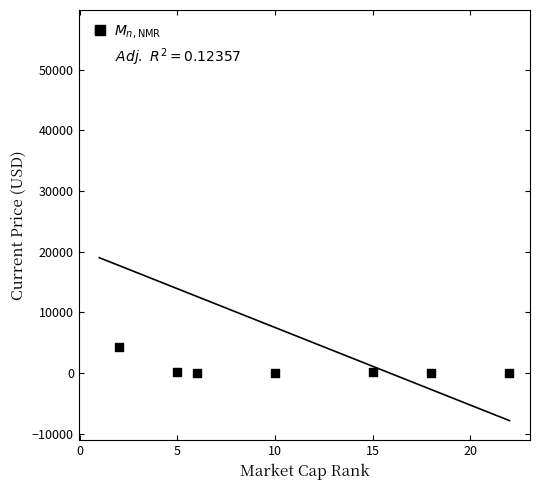

Between −5 and 15, which is larger?

−5